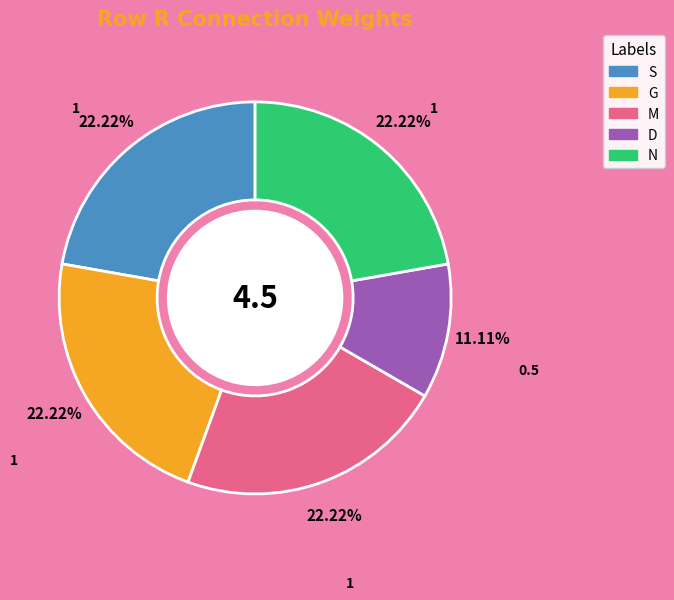

Is there a majority slice in this chart?

No